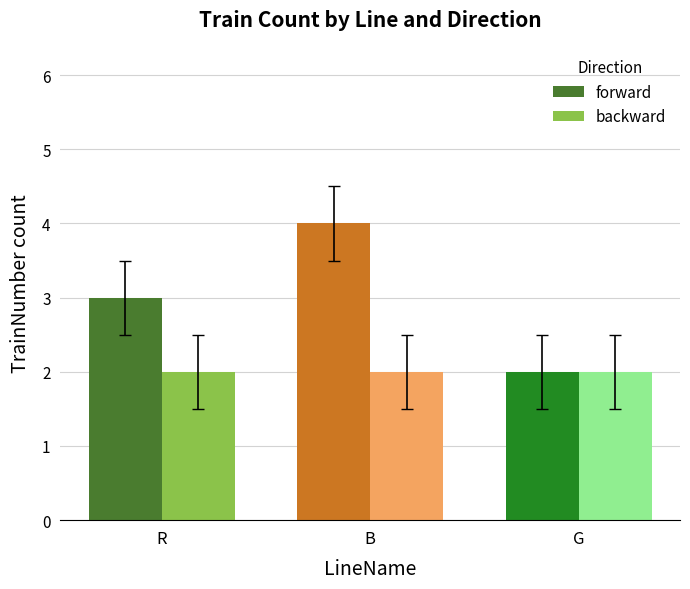

At which category is the sum across all series the highest?

B